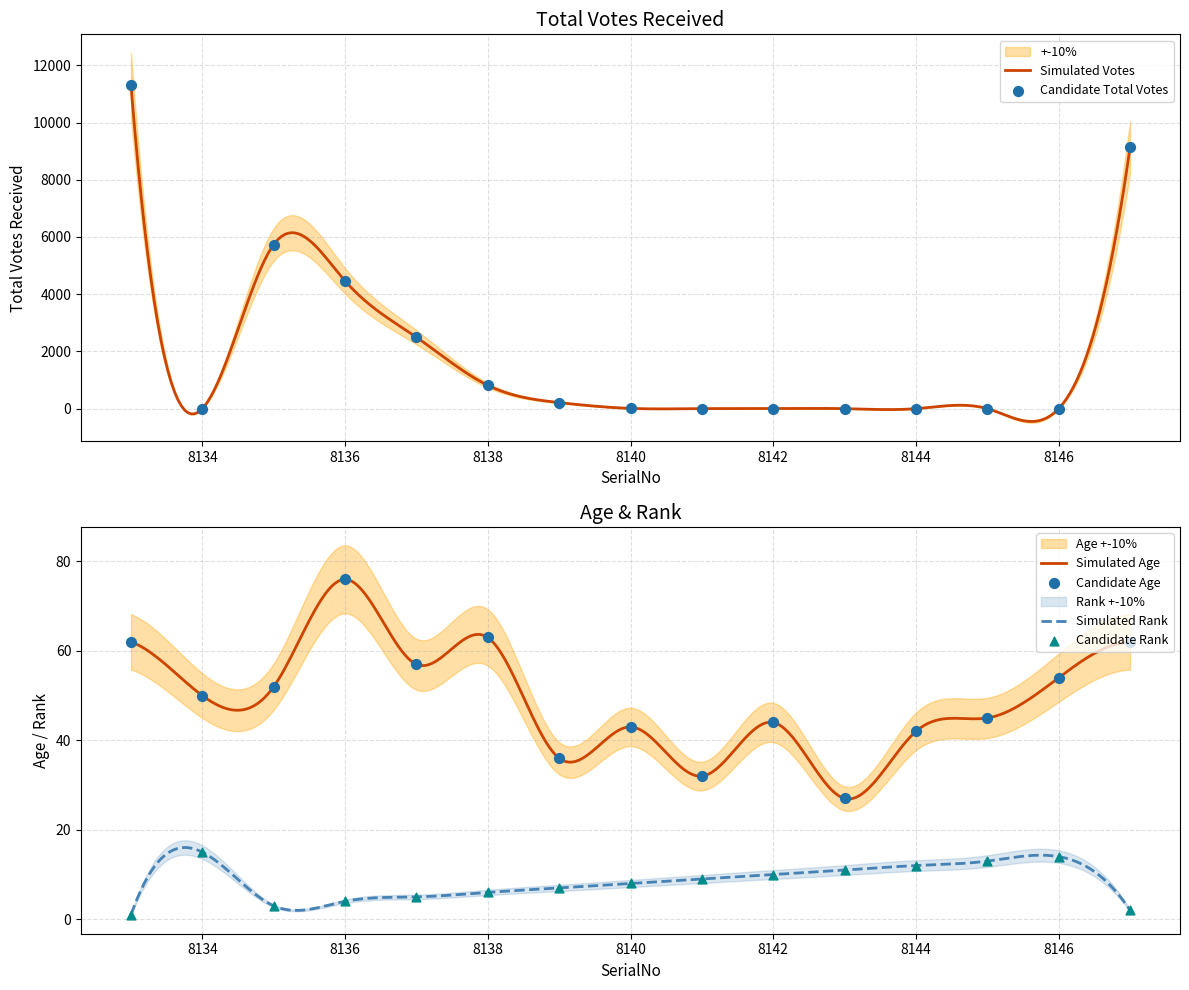

Which series has the largest total across all categories?

TotalVotesReceived